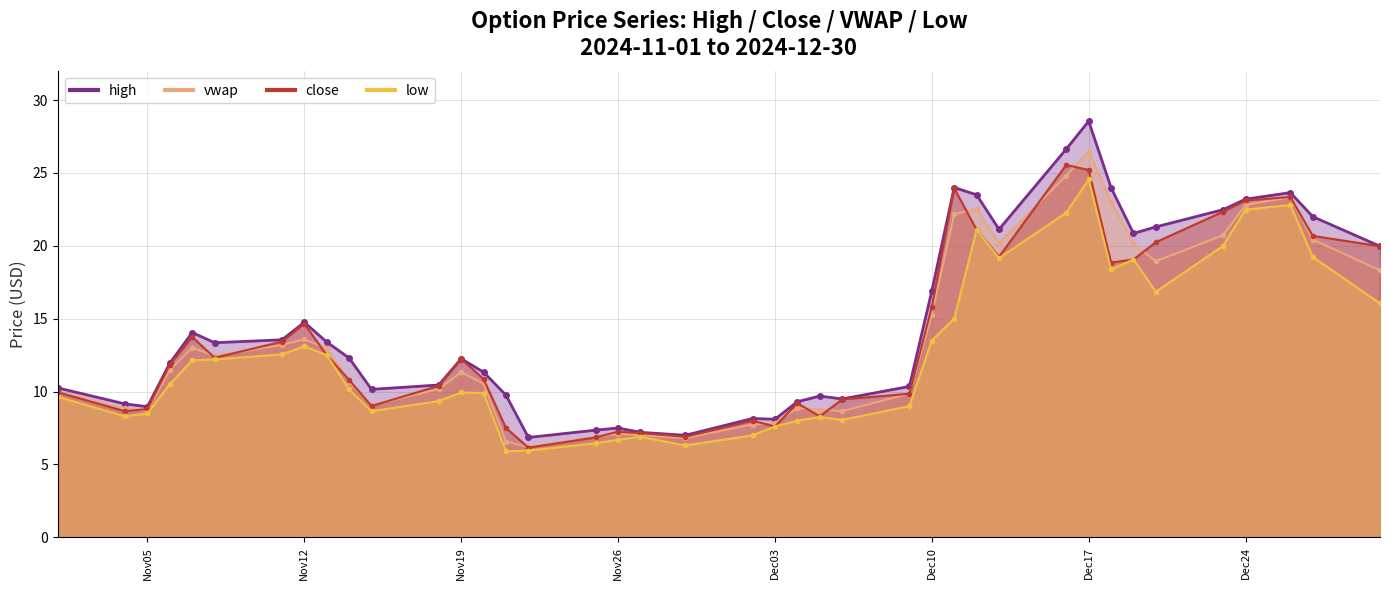

What are all the series names shown in the legend?

high, close, vwap, low